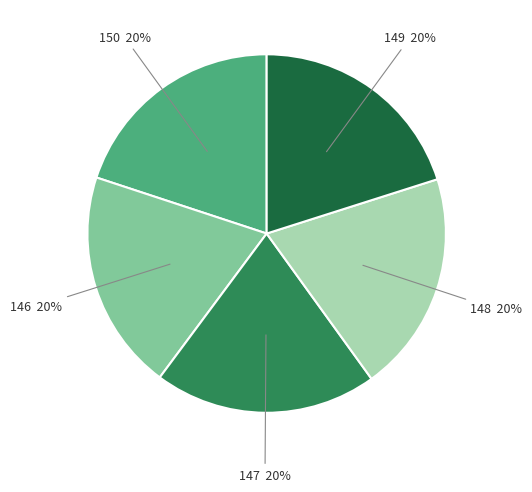

Is there a majority slice in this chart?

No